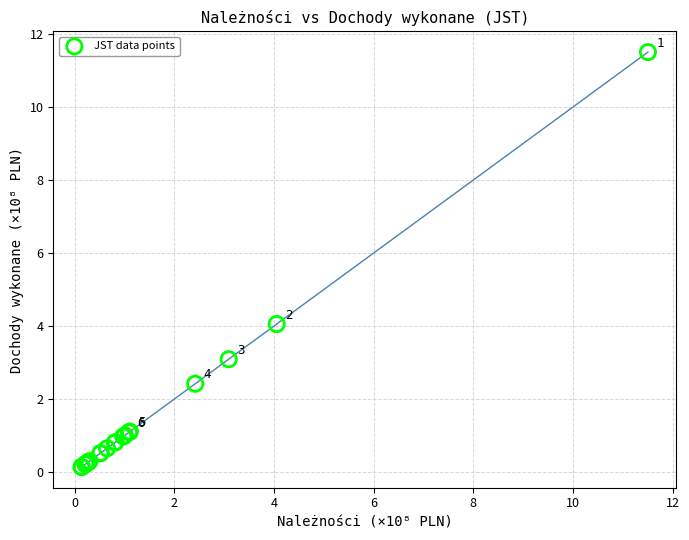

What Y value in the scatter plot is closest to 5?

4.1